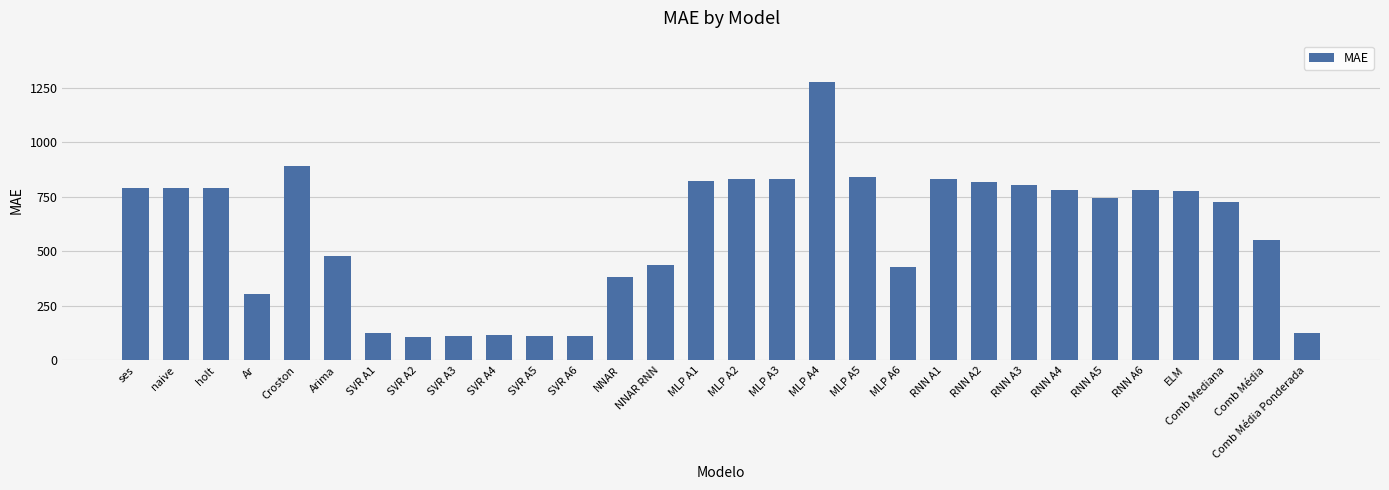

Which label corresponds to the largest value in the chart?

MLP A4